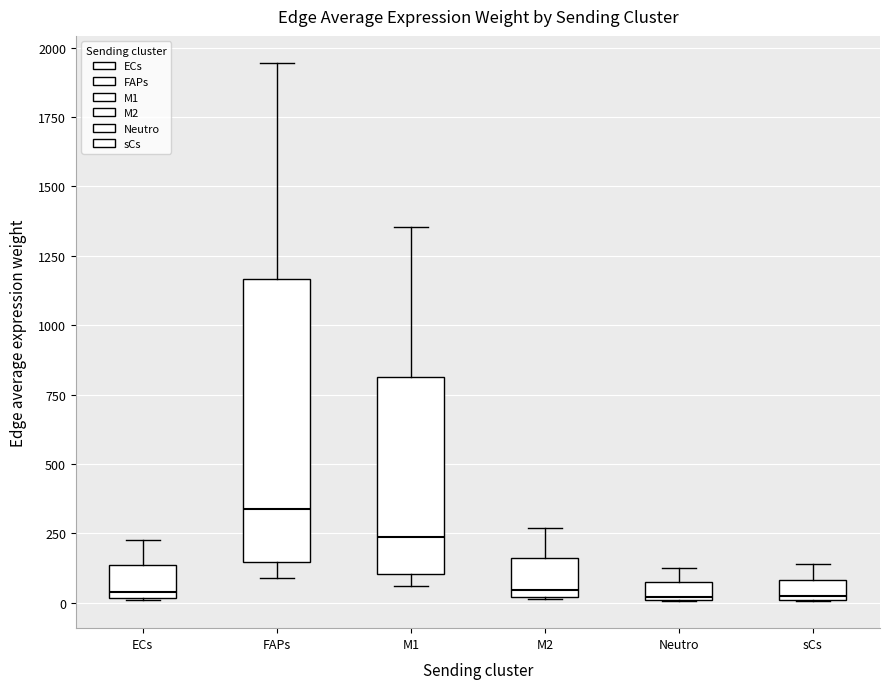

Comparing the boxes themselves (not the whiskers), which one is the tallest?

FAPs